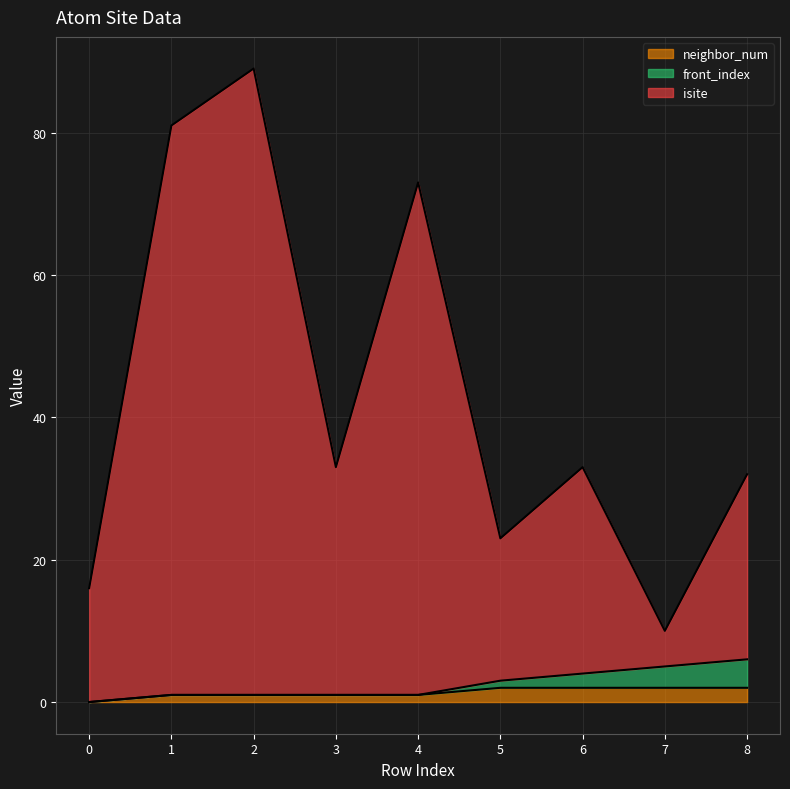

True or false: isite and neighbor_num intersect in this chart.

False